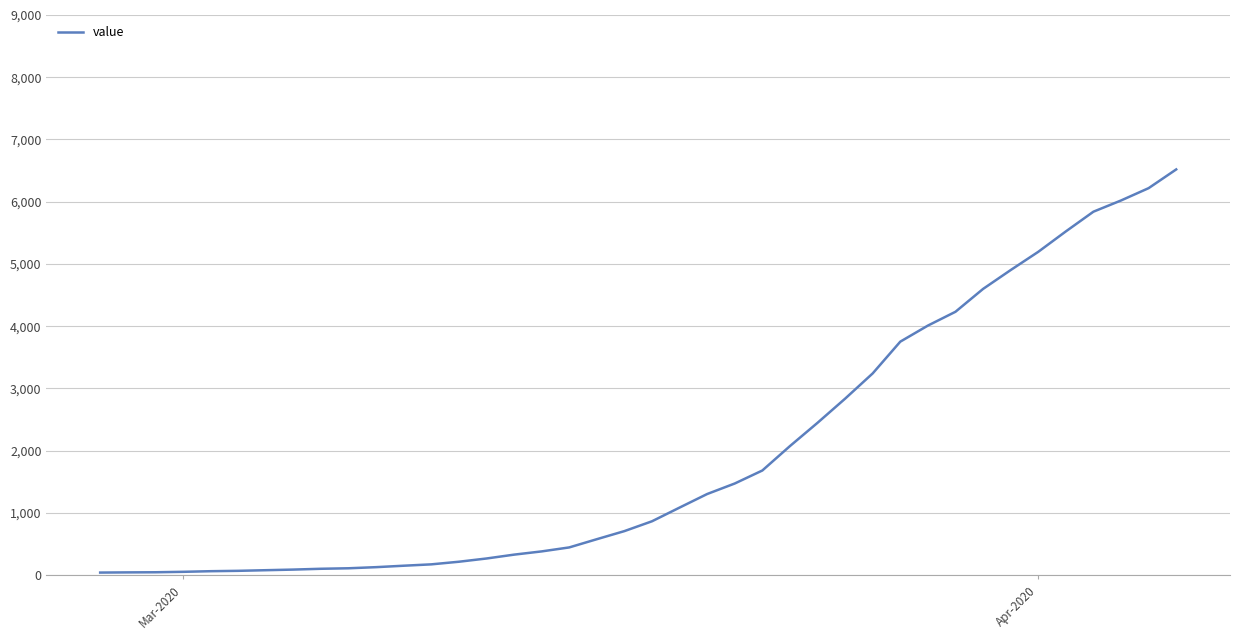

What is the difference between the maximum and minimum values?

6477